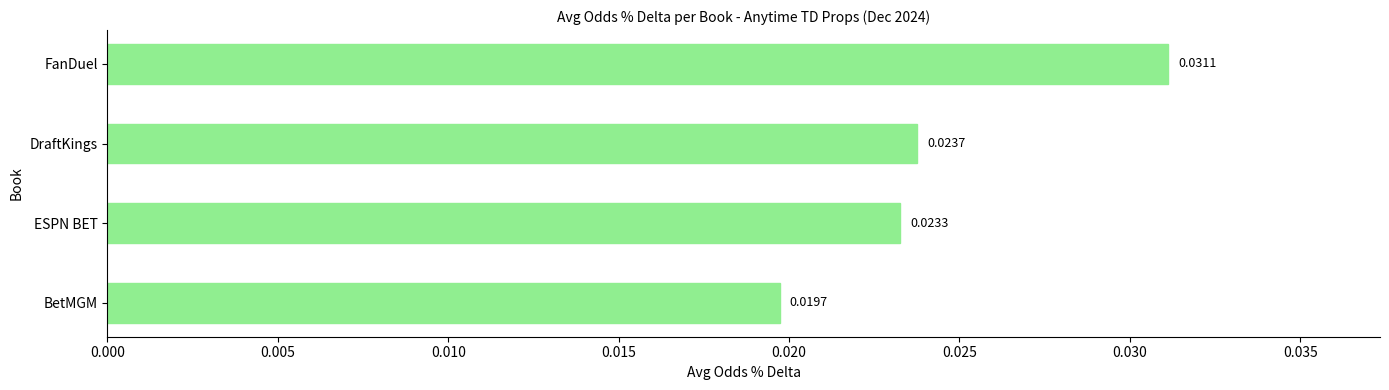

Rank the categories by value from lowest to highest.

BetMGM, ESPN BET, DraftKings, FanDuel